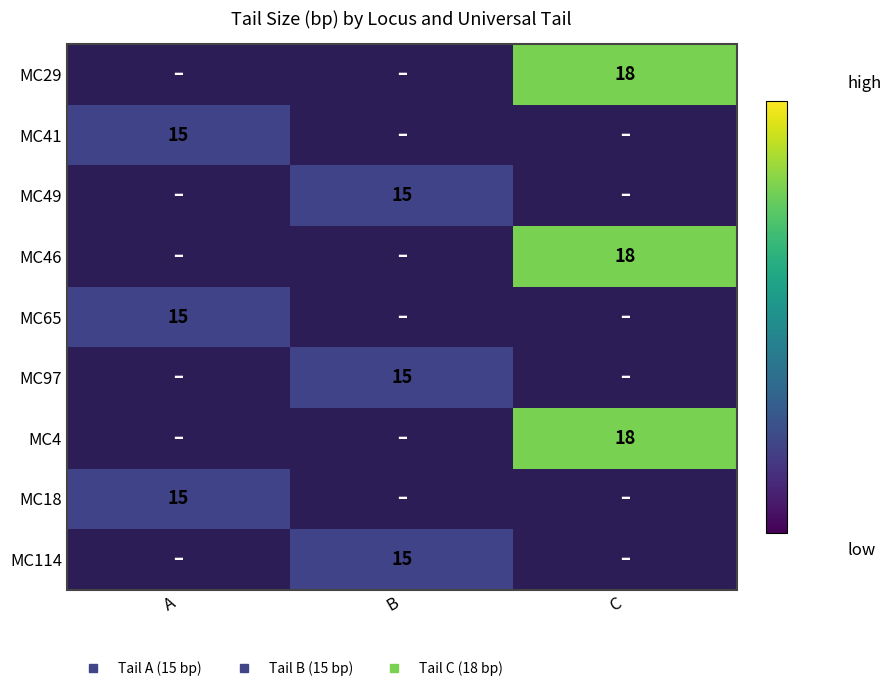

Which category has the lowest value across all series?

A